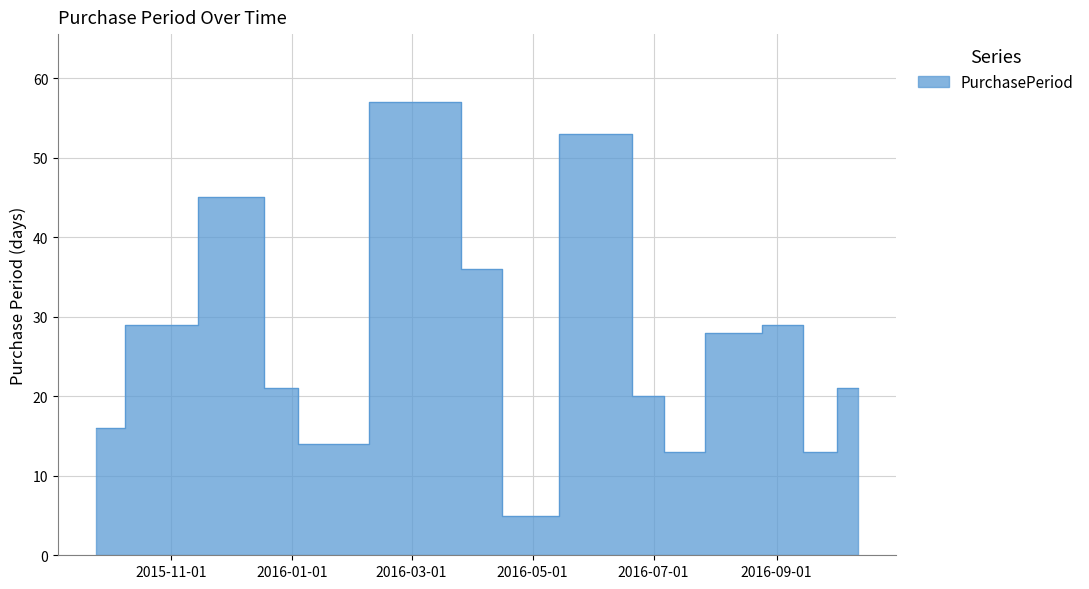

What is the difference between the maximum and minimum values?

52